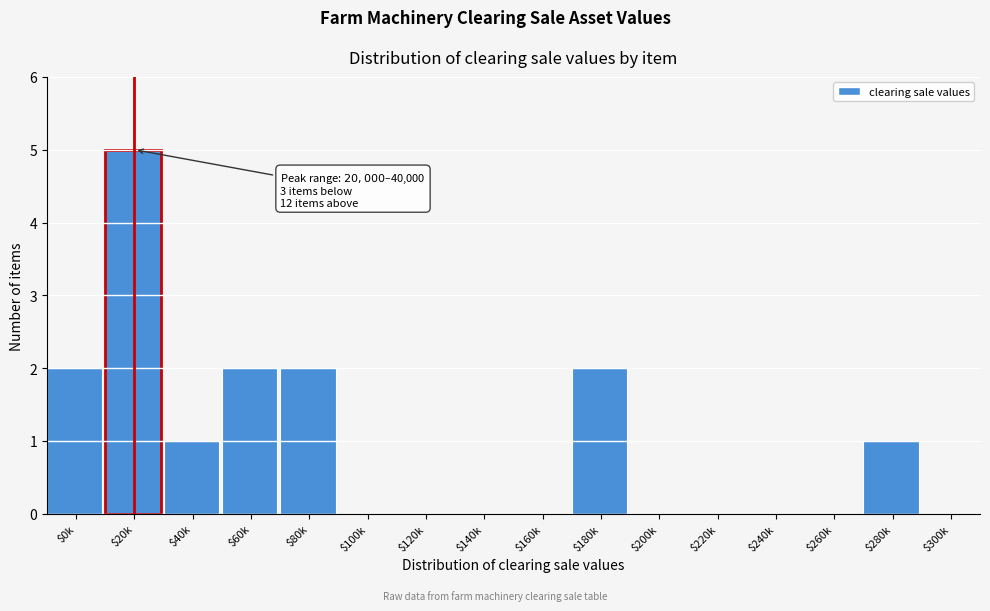

Which category has the highest value across all series?

$20k